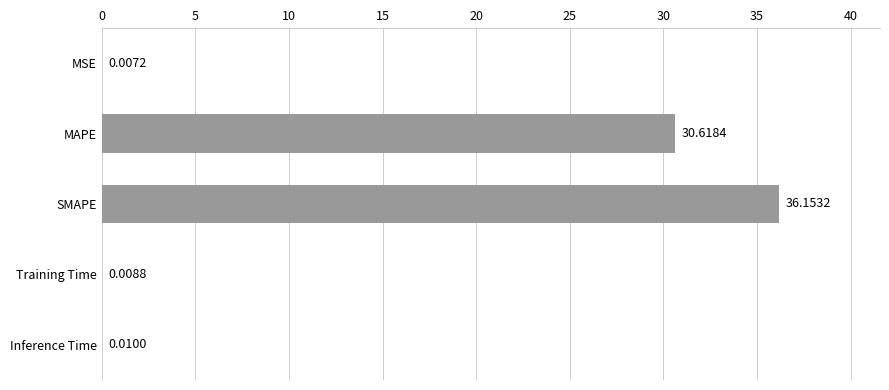

Where is the data nearest to the value 18?

MAPE